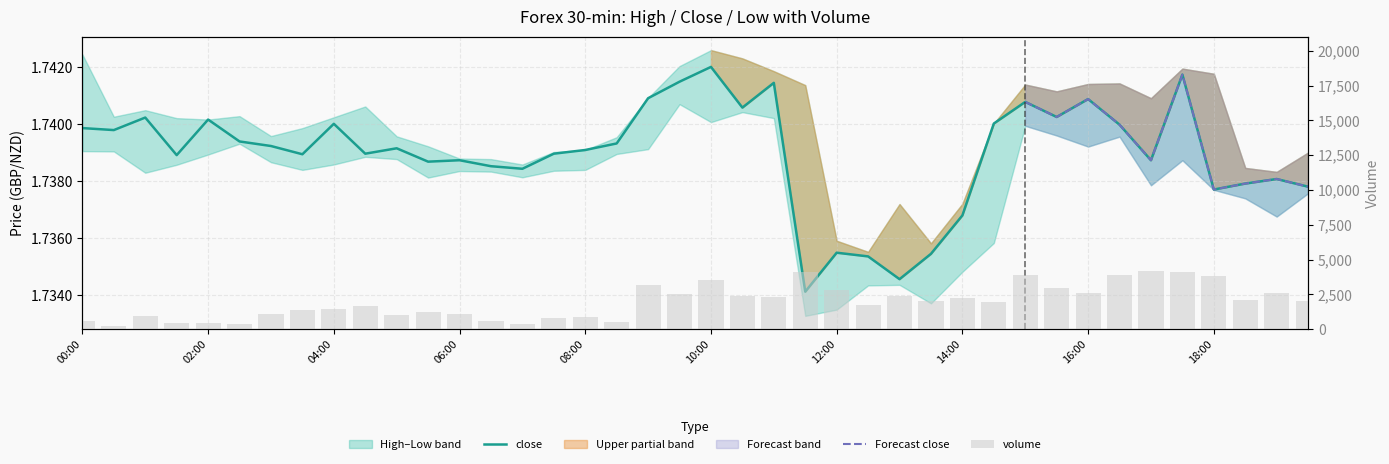

True or false: volume has a value of 579.0 at 00:00.

True